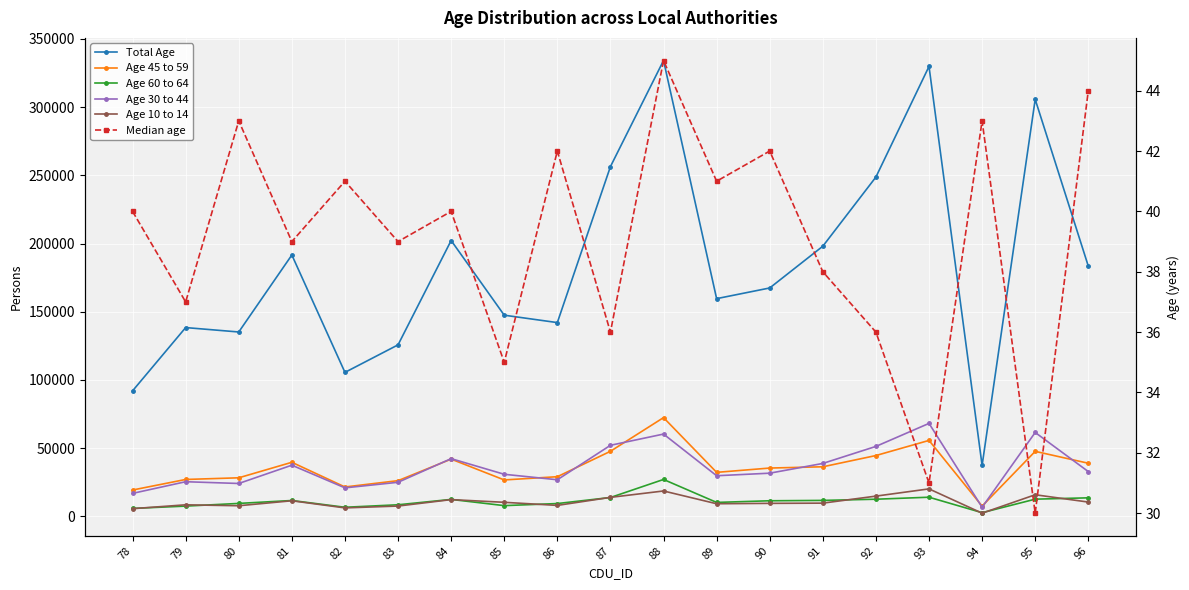

How many lines are shown in the chart?

6